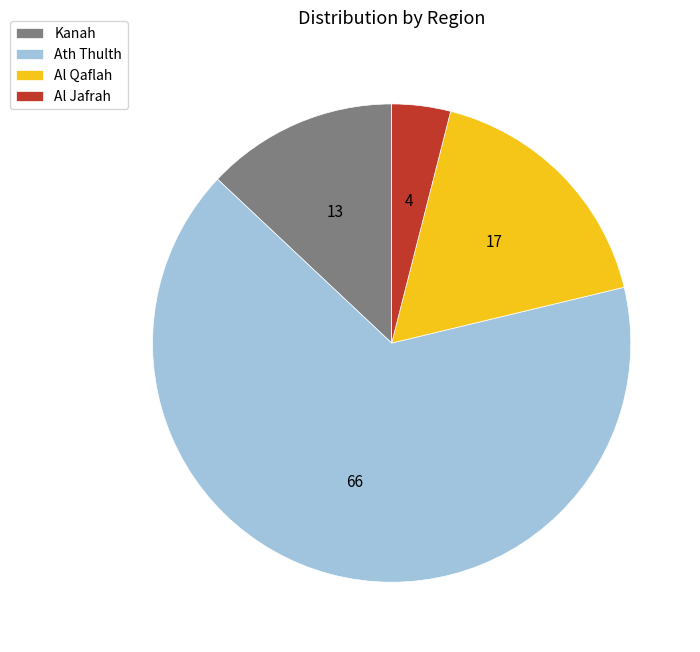

True or false: Kanah accounts for 13% of the total.

True